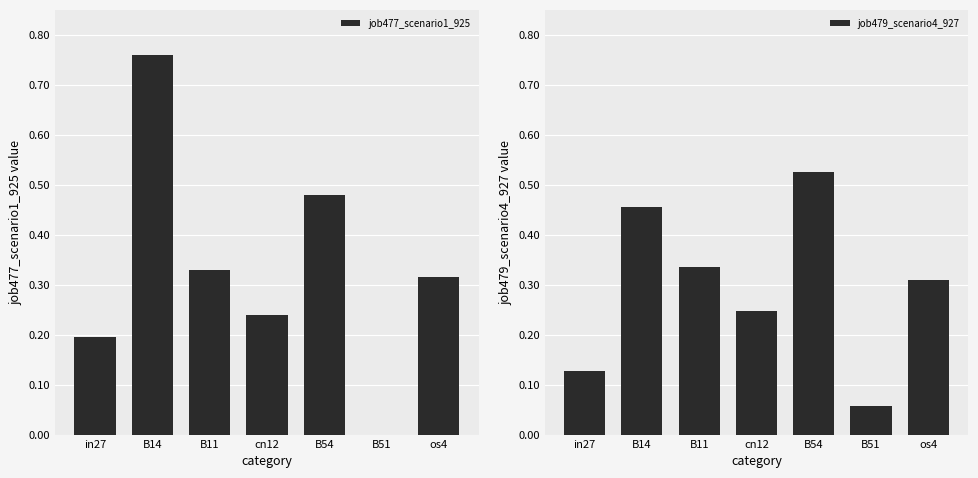

Is it true that job479_scenario4_927 equals 0.4 at cn12?

False